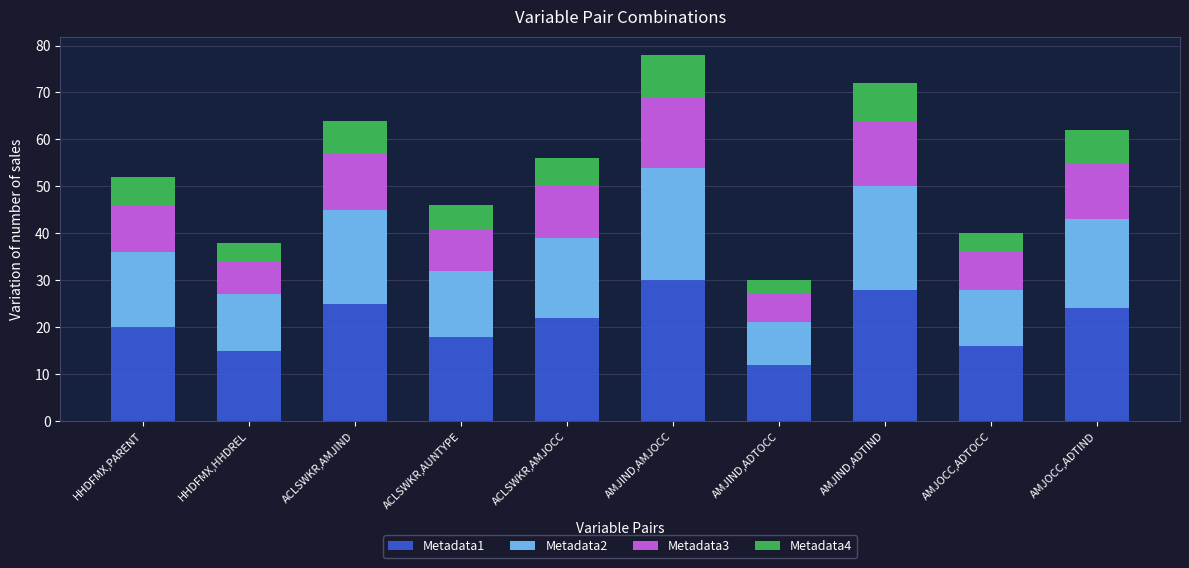

At which label does Metadata1 reach its peak?

AMJIND,AMJOCC